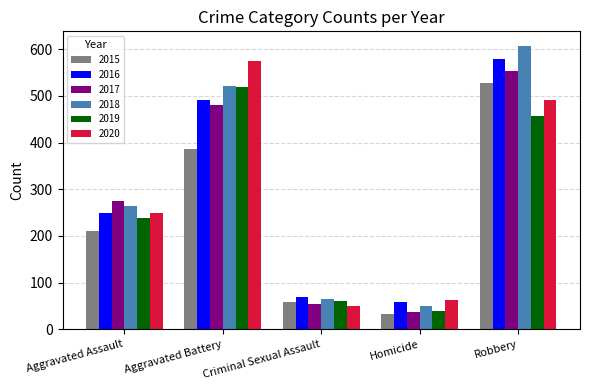

What is the total value across all series at Homicide?

280